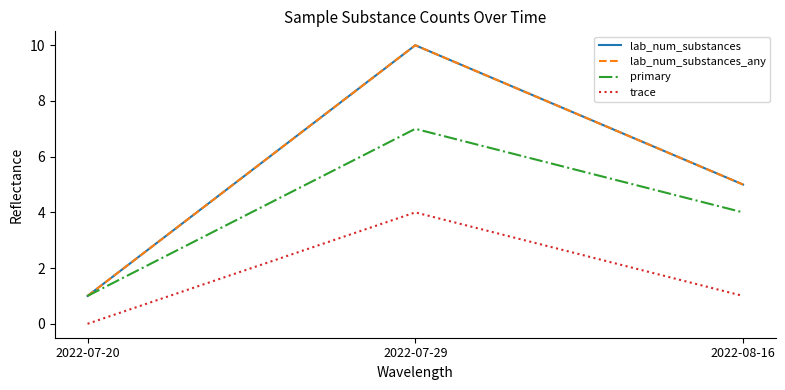

What is the label of the 3rd point from the right?

2022-07-20